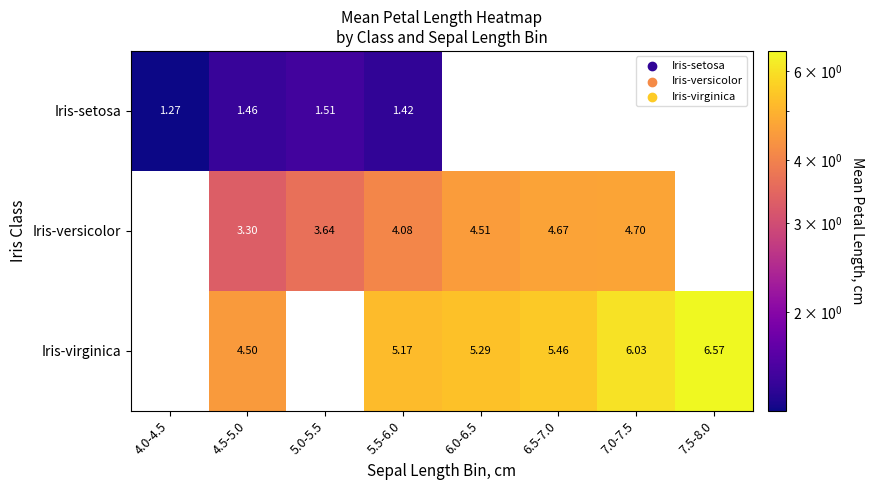

Which label corresponds to the smallest value in the chart?

4.0-4.5